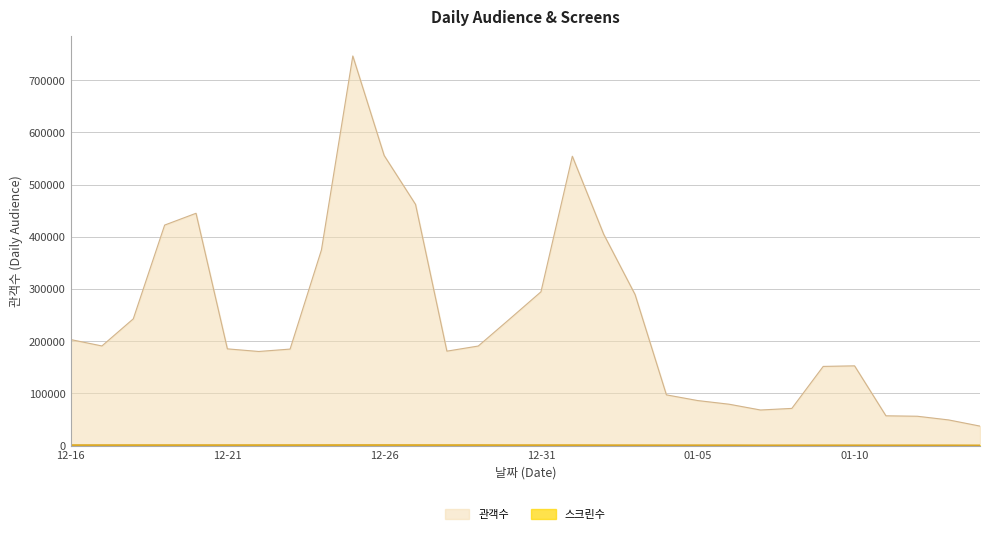

Reading left to right, list all the values displayed in this chart.

관객수: 203173	190883	242838	422443	445051	185312	180295	184877	374902	746400	555709	462083	180932	190717	242401	294617	554307	404874	289441	97194	86250	79260	68185	71250	151692	152776	57070	56235	49174	37351
스크린수: 1009	978	1007	983	999	980	1007	1012	1053	1094	1095	1069	1020	1044	934	921	955	841	811	761	759	762	614	628	672	654	624	643	626	489